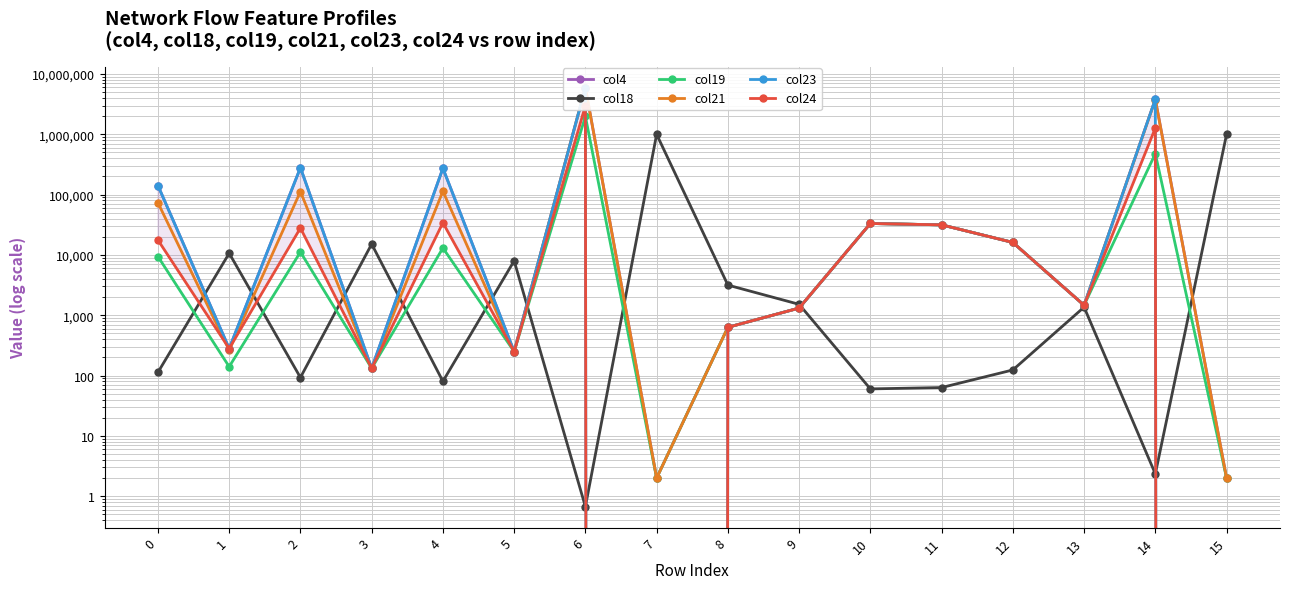

Which has a higher value, 7 or 4?

4